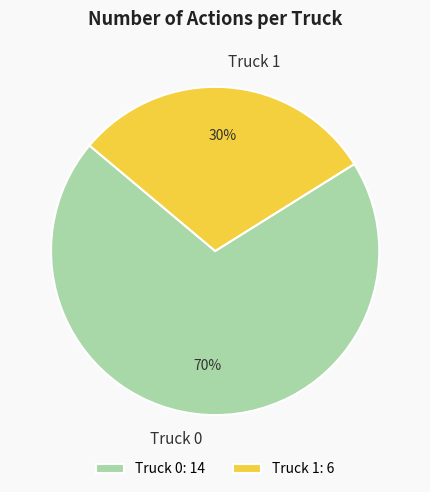

Which slice is the largest?

Truck 0